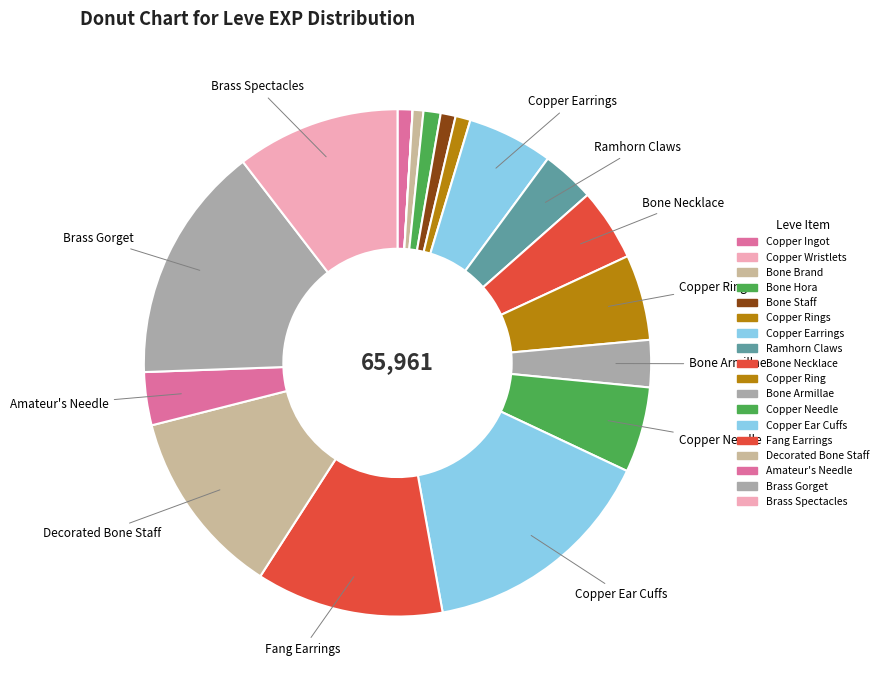

Is there a majority slice in this chart?

No